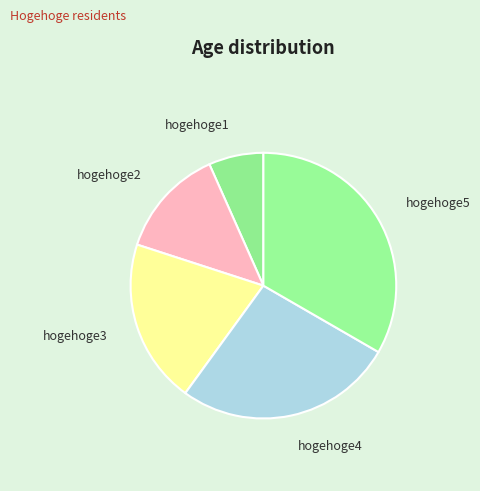

What is the ratio of the value at hogehoge5 to the value at hogehoge2?

2.5